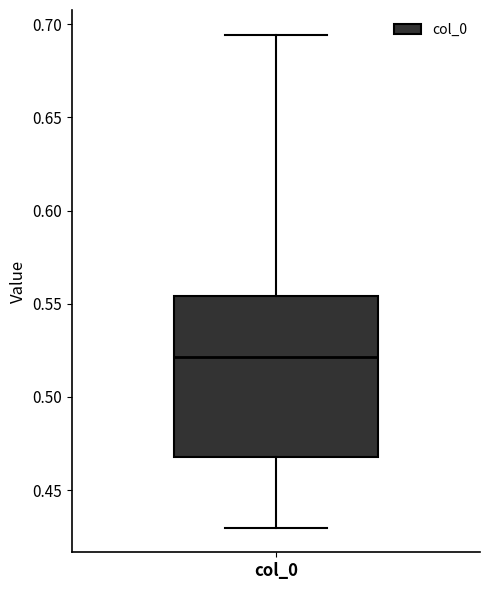

Where does the lower whisker of the box for col_0 end on the y-axis? The values are not printed on the chart, so give them approximately, as read against the axis.

0.430